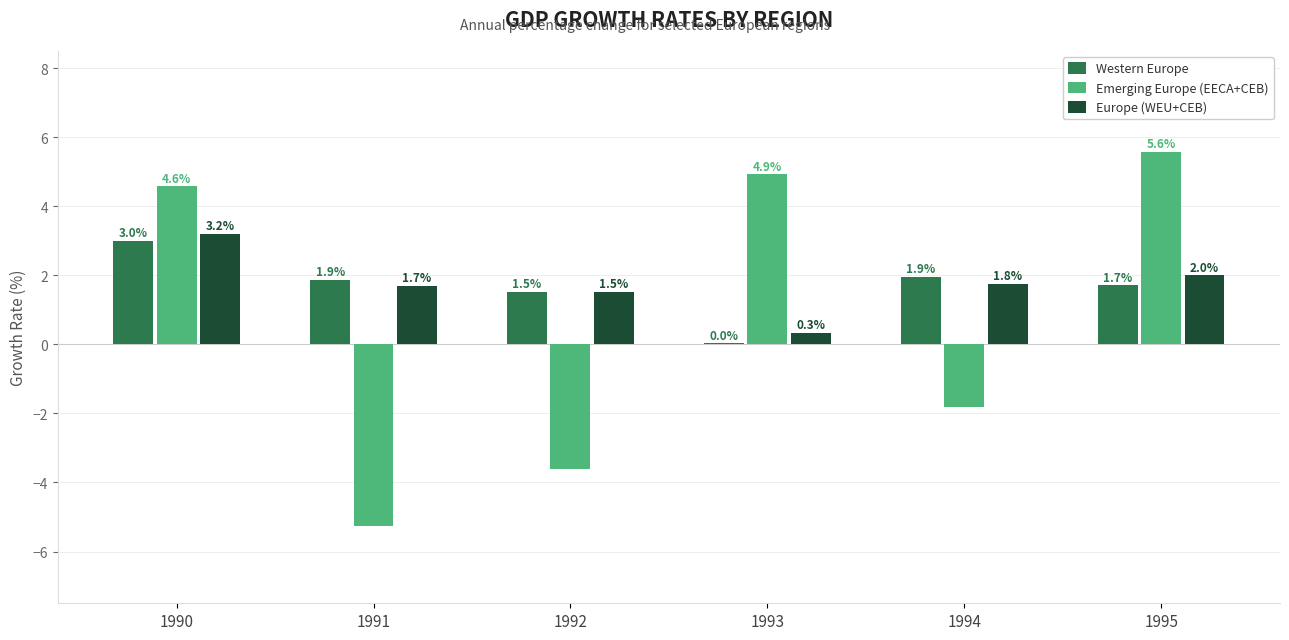

Count the number of categories in the chart.

6